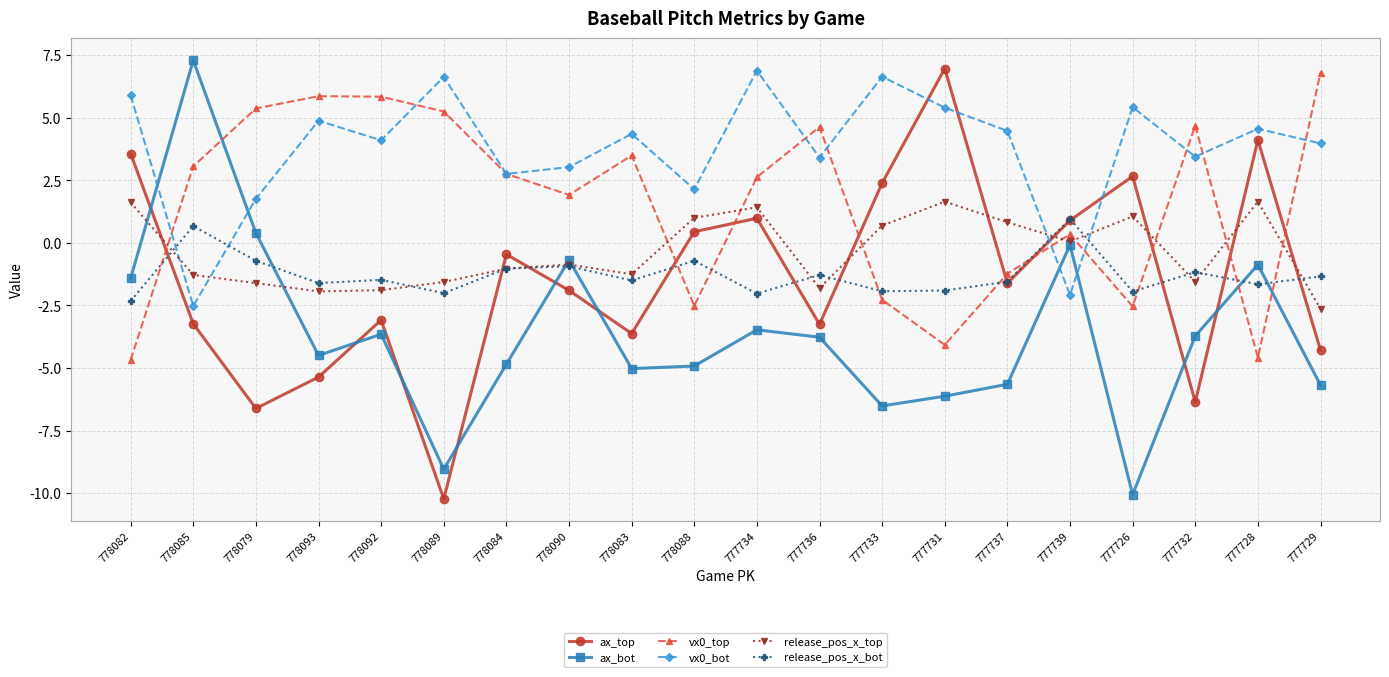

In release_pos_x_bot, how many points are lower than both neighbors (excluding endpoints)?

7